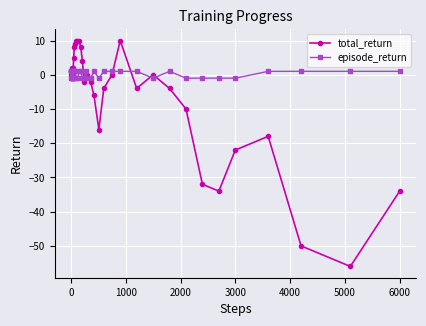

How many distinct data groups are displayed?

2